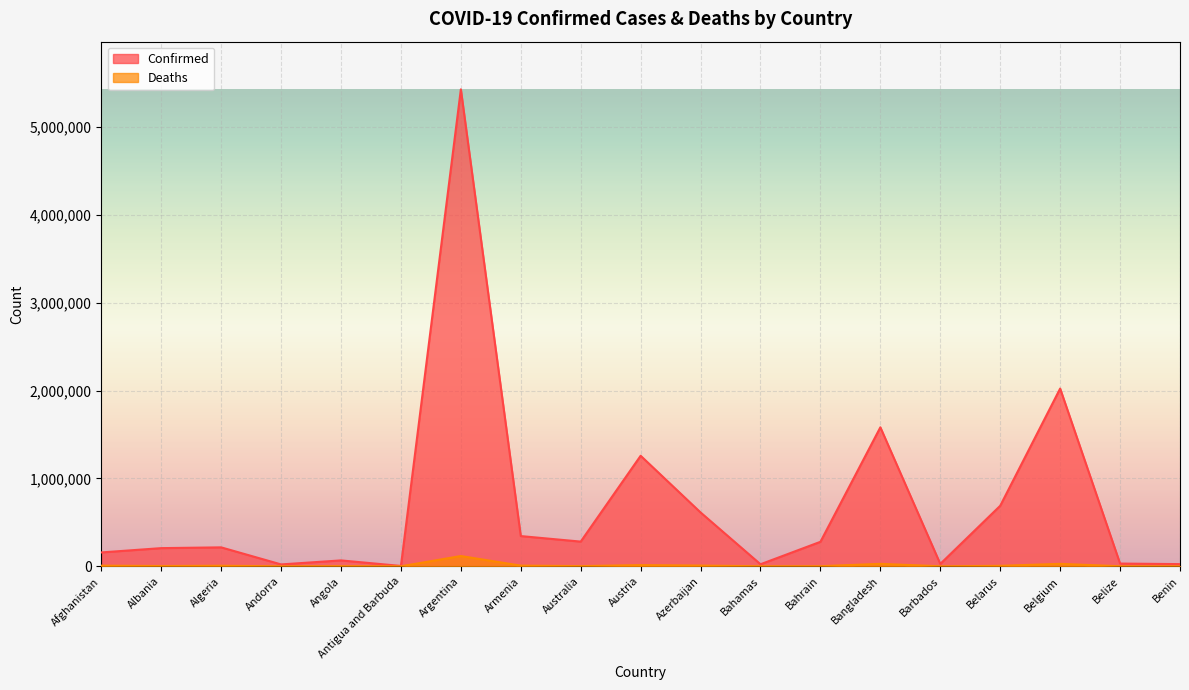

List the series in order of their peak value, lowest first.

Deaths, Confirmed